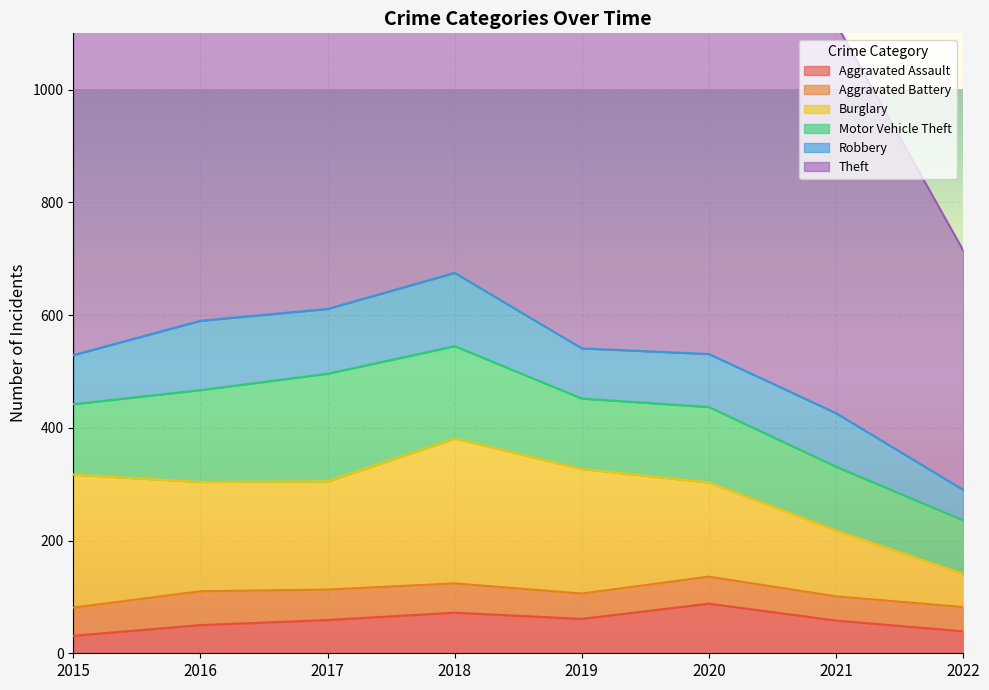

Which series has the widest spread of values?

Theft